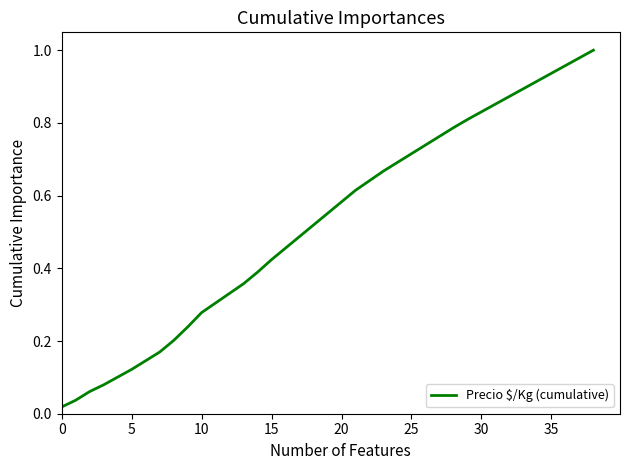

True or false: the data has more than 0 interior local peaks.

False